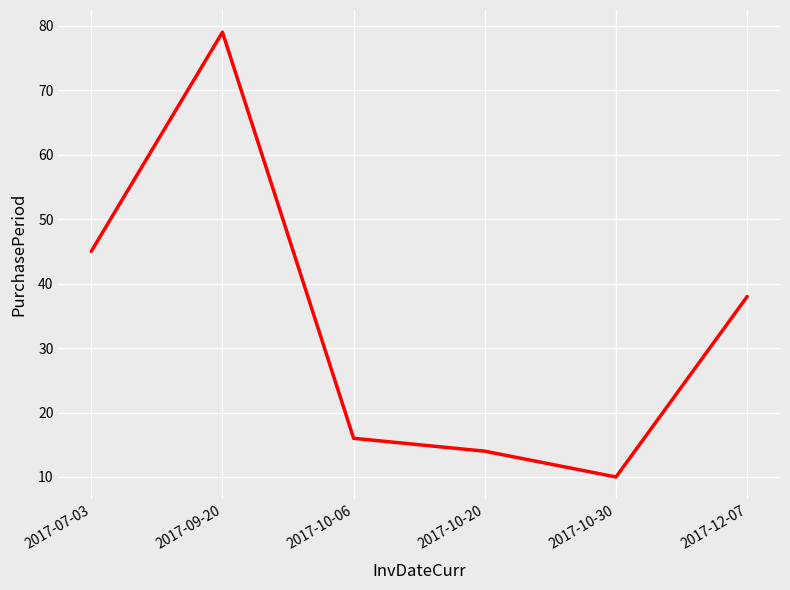

Where is the first local minimum?

2017-10-30